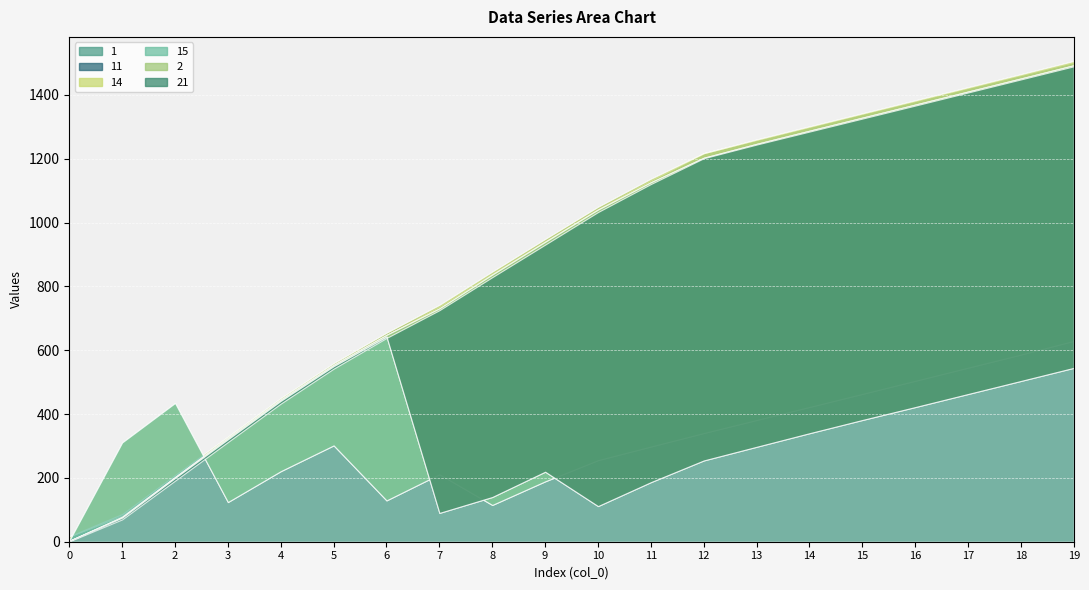

Which series changed the most between 1 and 7?

21